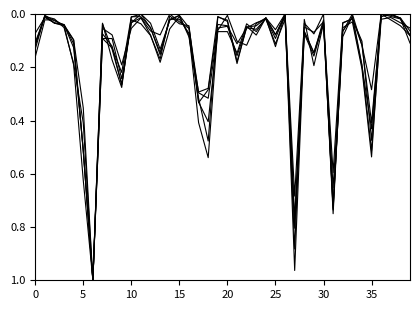

How many categories are shown in the chart?

40